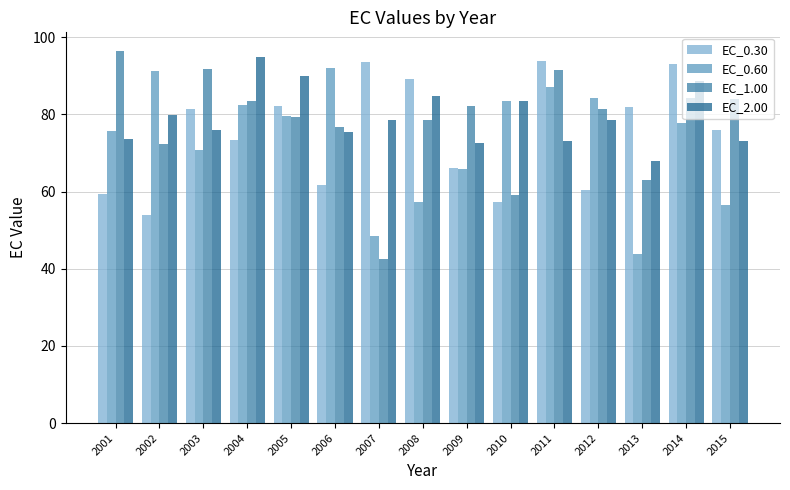

Rank the series at 2012 from highest to lowest value.

EC_0.60, EC_1.00, EC_2.00, EC_0.30